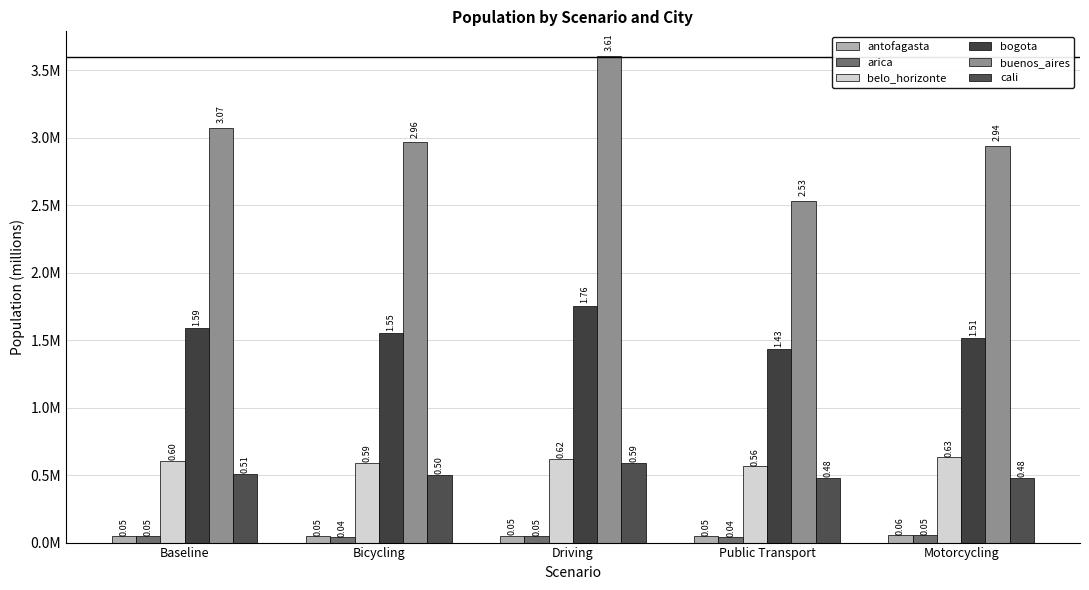

Are the bars horizontal?

No